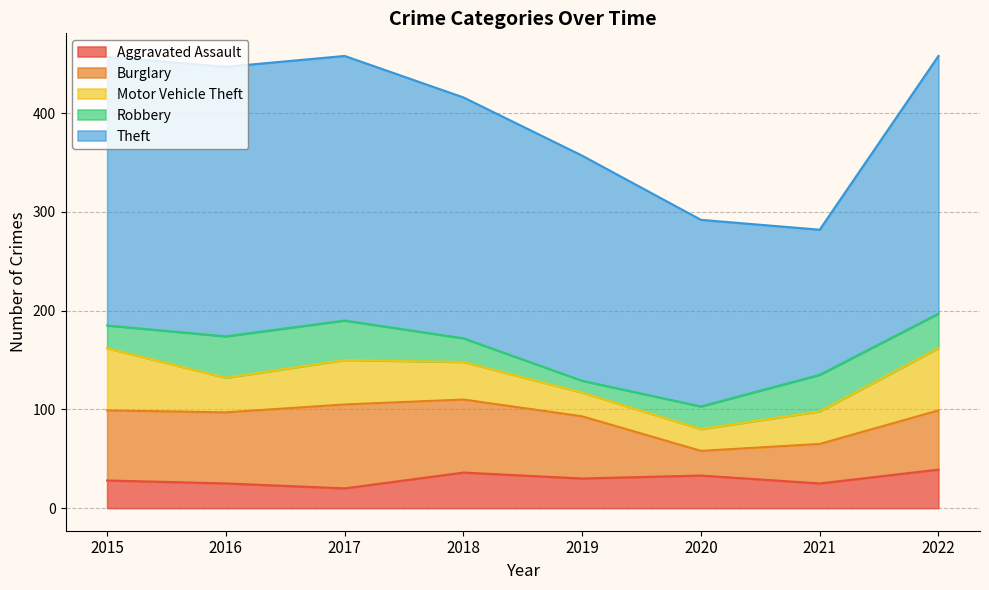

Does the chart display data point markers on the line(s)?

No